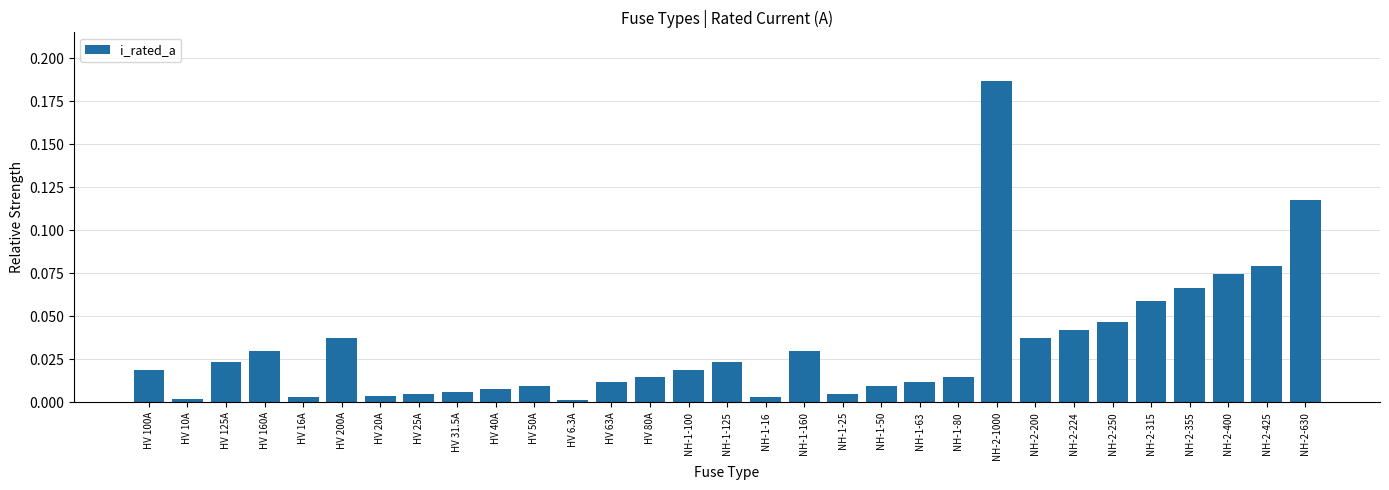

What is the label of the 7th bar from the left?

HV 20A